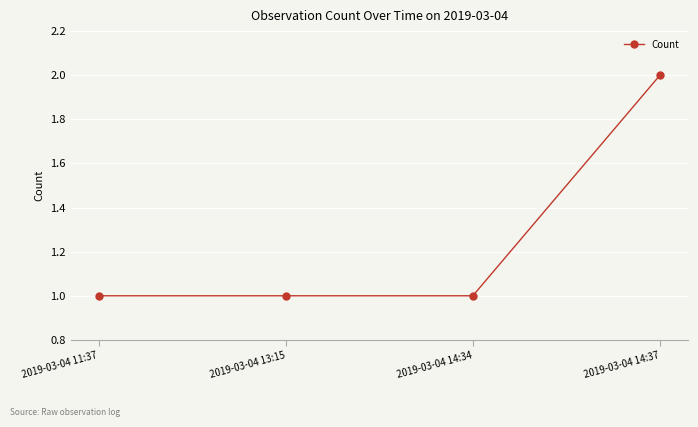

Reading left to right, list all the values displayed in this chart.

1	1	1	2